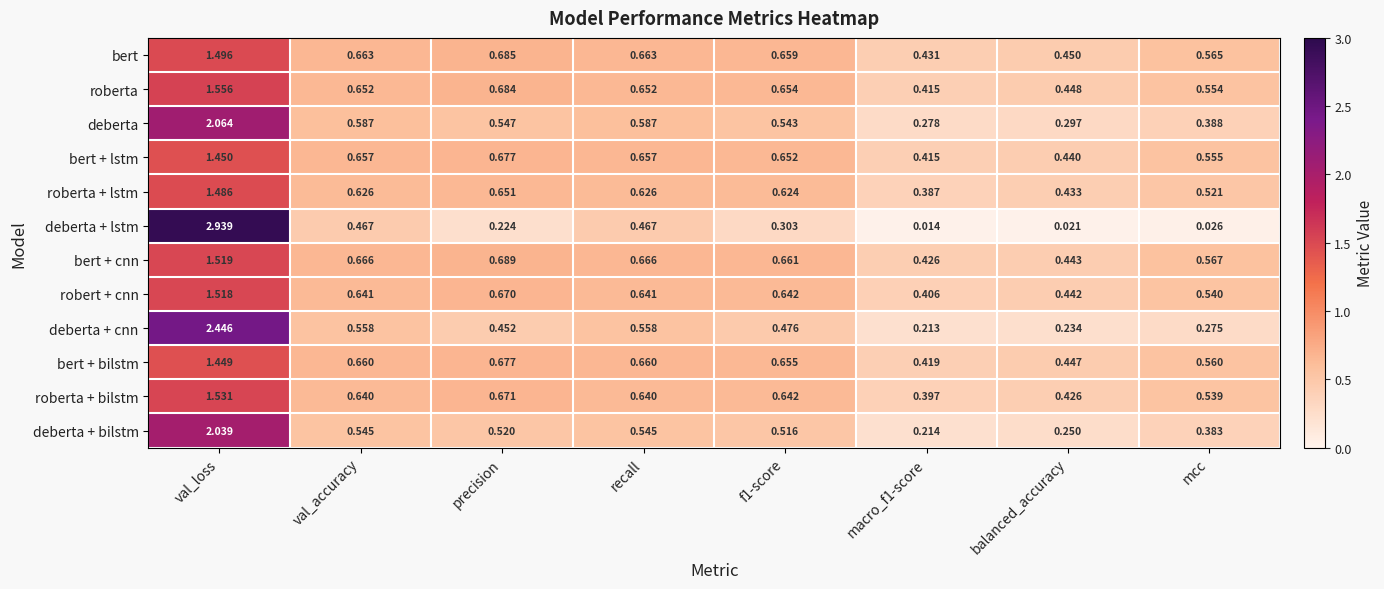

Which series changed the most between val_loss and precision?

deberta + lstm